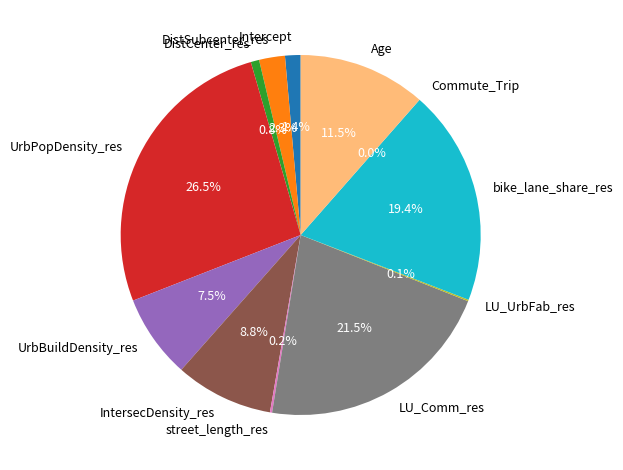

Is the sum of UrbPopDensity_res and LU_Comm_res greater than half?

No